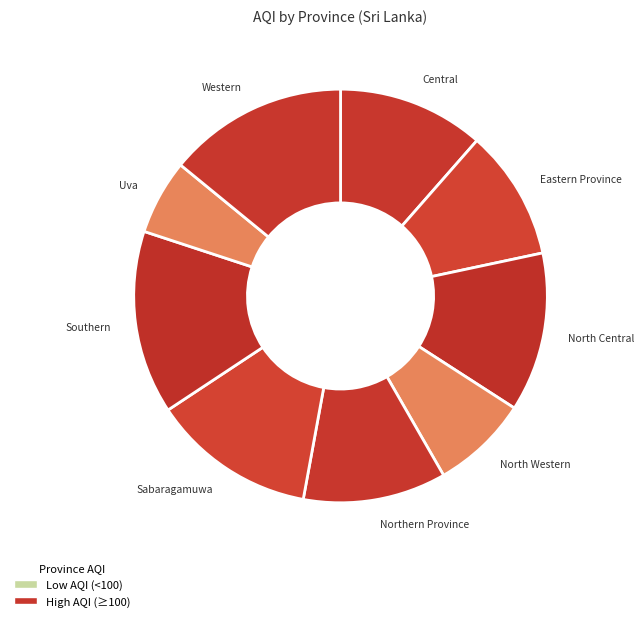

Does North Central represent more than half of the total?

No